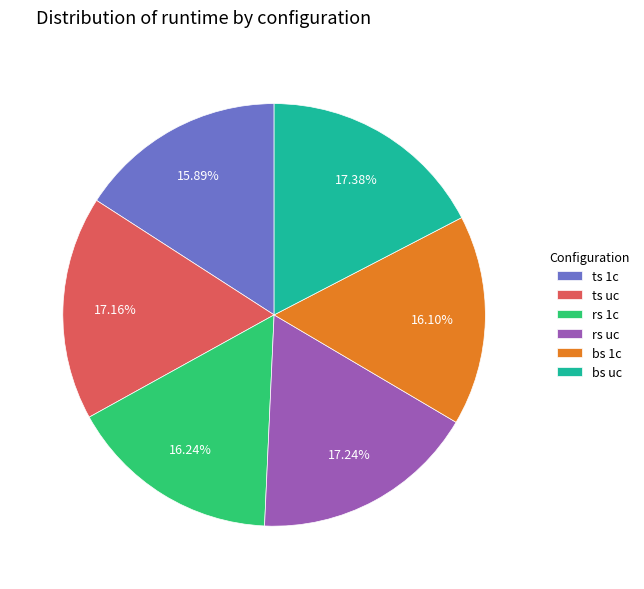

How many segments does this pie chart have?

6